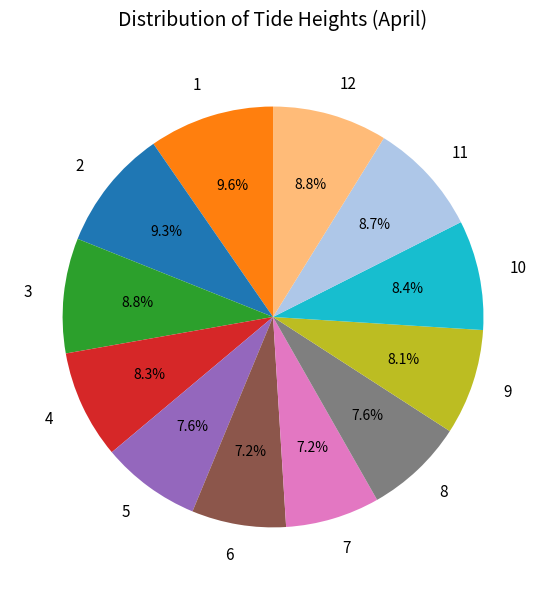

Does any single category account for the majority?

No